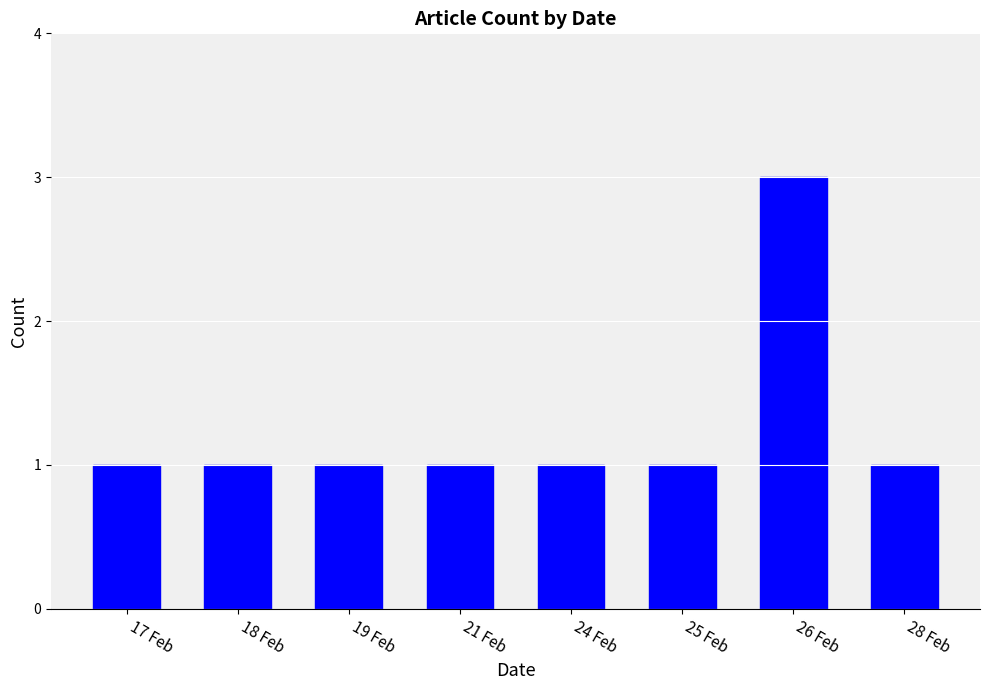

The chart shows a value of 0 at 17 Feb. True or false?

False